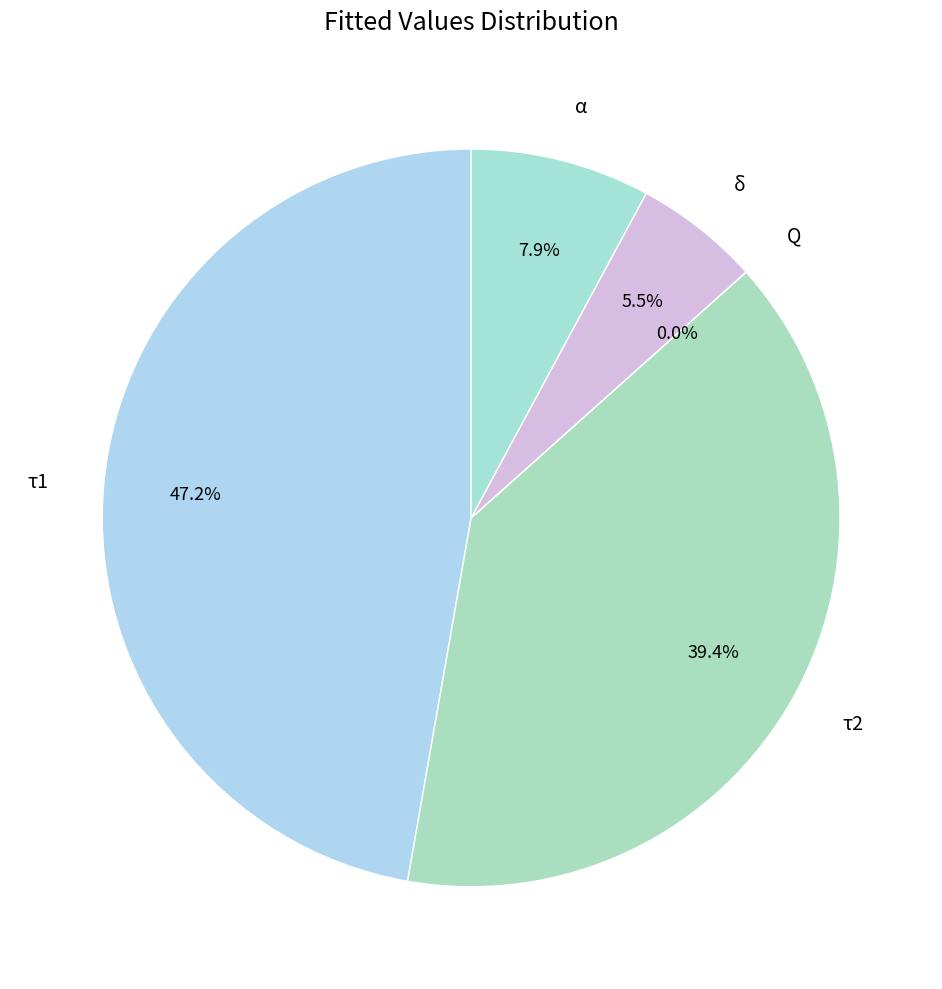

How much of the chart is everything except α?

92.1%